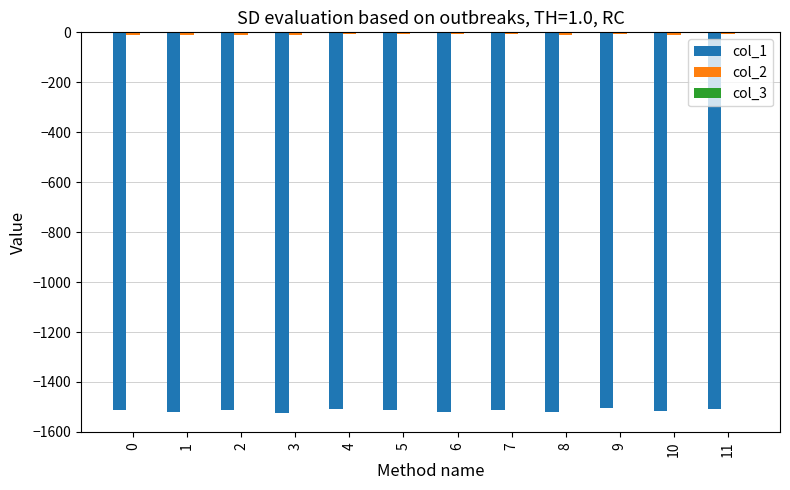

How many groups of bars are there?

12